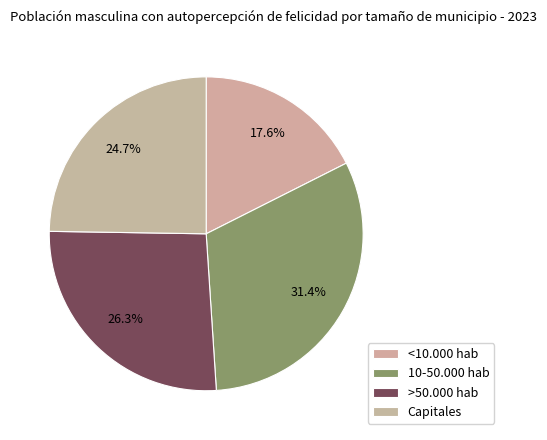

To the nearest percent, what percentage of the pie is <10.000 hab?

18%